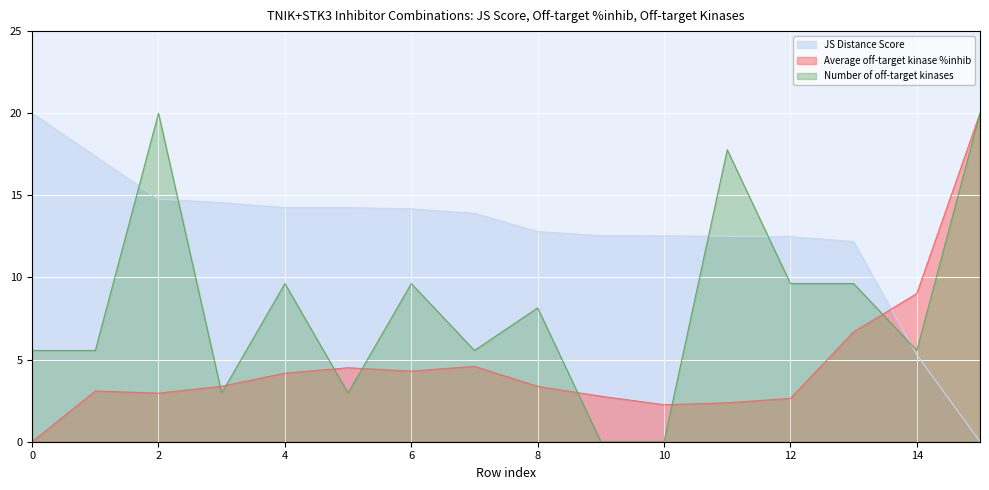

Which category has the highest value in the Average off-target kinase %inhib series?

15